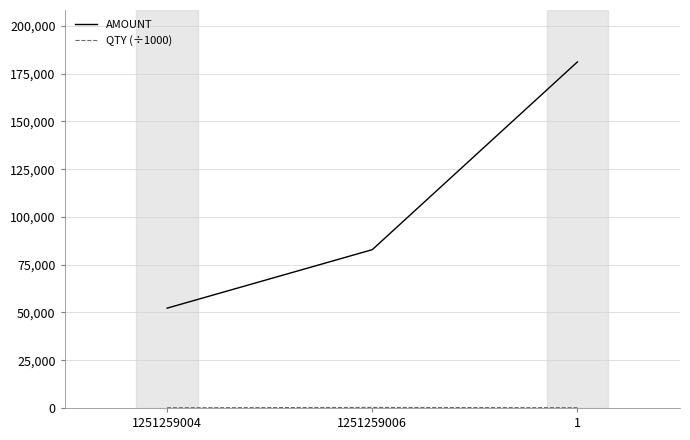

Rank the categories by AMOUNT value from lowest to highest.

1251259004, 1251259006, 1